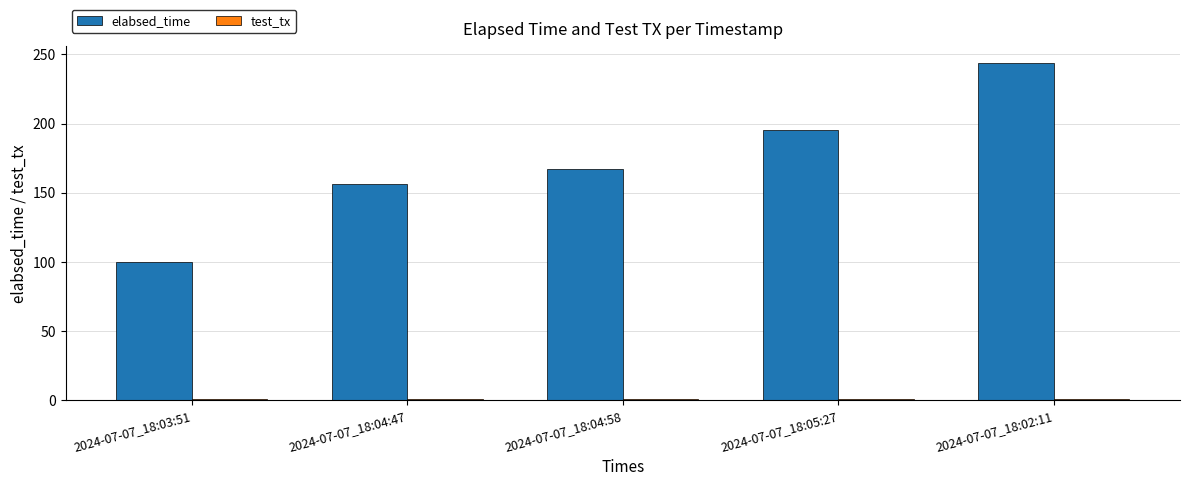

Which series changed the most between 2024-07-07_18:03:51 and 2024-07-07_18:02:11?

elabsed_time